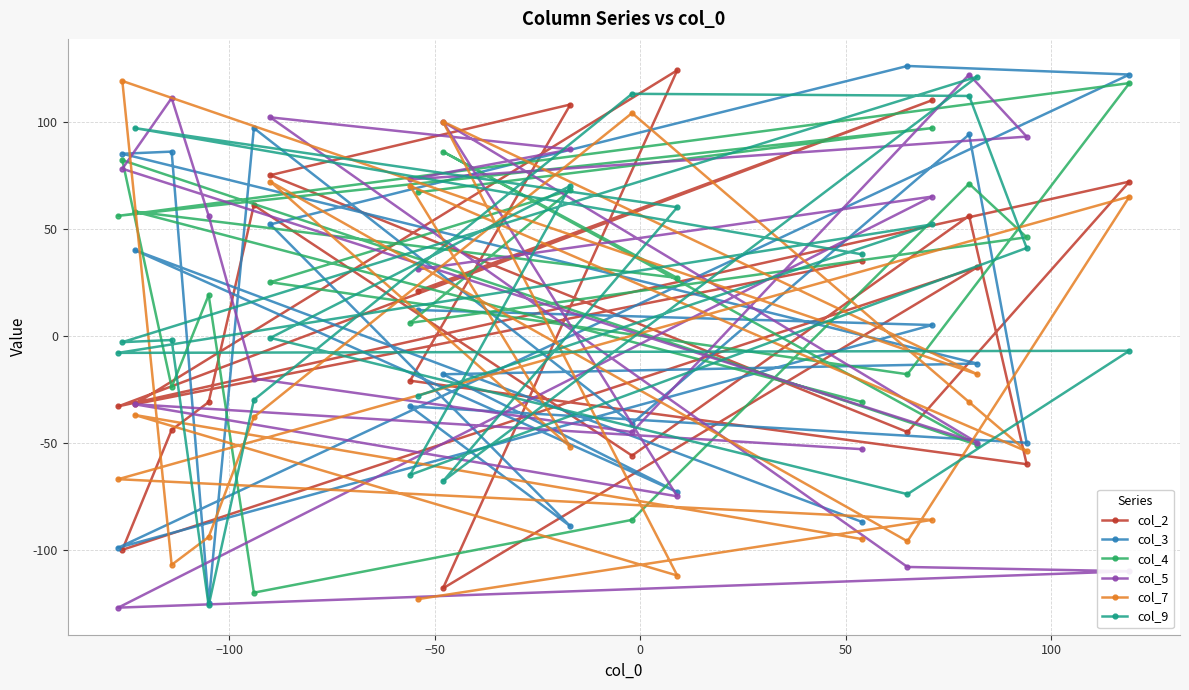

What is the minimum value shown in the chart?

-127